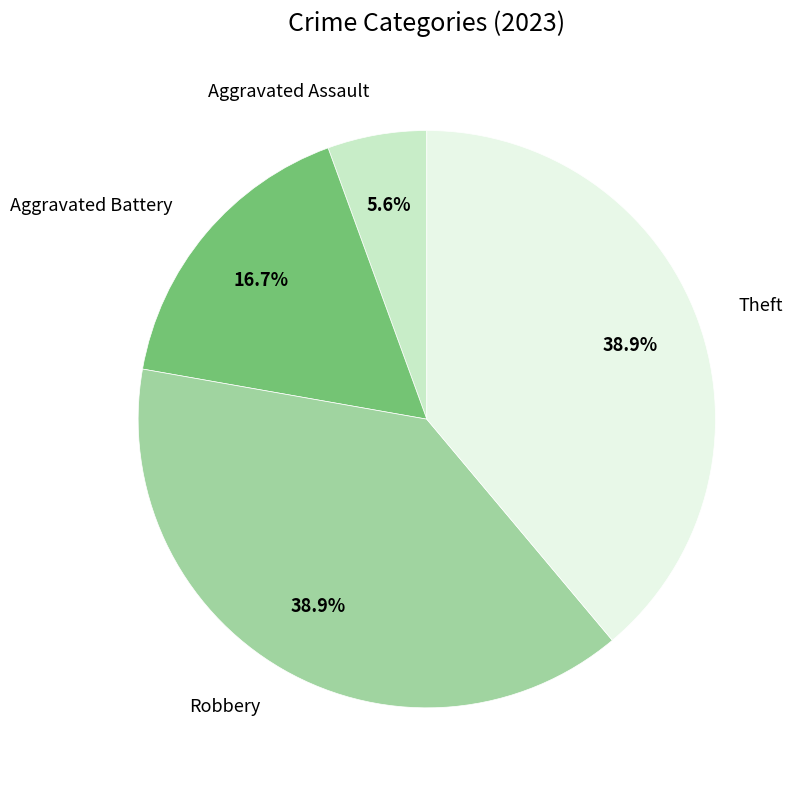

Is there a majority slice in this chart?

No